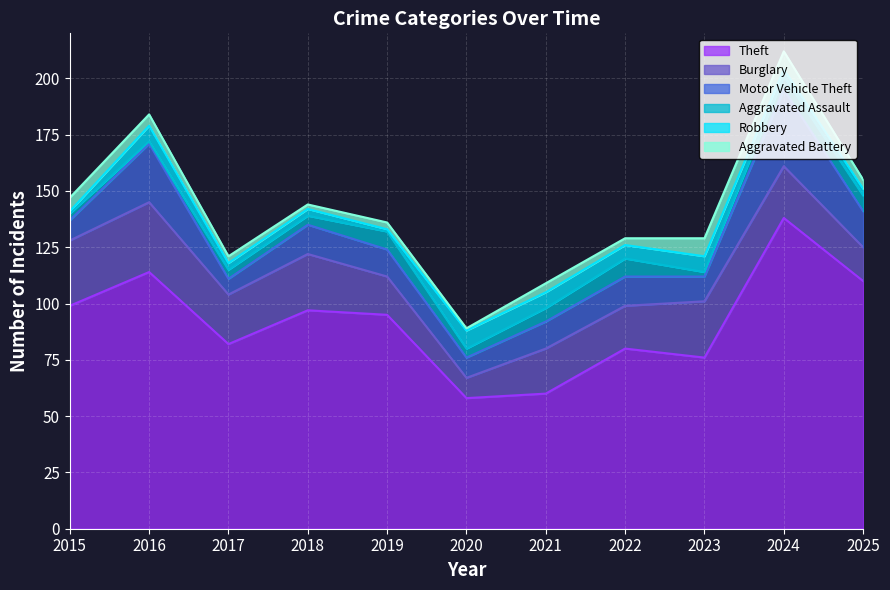

Reading right to left, list all the values displayed in this chart.

Theft: 110	138	76	80	60	58	95	97	82	114	99
Burglary: 15	23	25	19	20	9	17	25	22	31	29
Motor Vehicle Theft: 16	34	11	13	12	9	12	13	7	26	9
Aggravated Assault: 7	6	2	8	6	4	8	4	4	1	3
Robbery: 3	3	7	6	7	8	1	3	3	7	1
Aggravated Battery: 4	8	8	3	4	1	3	2	3	5	6